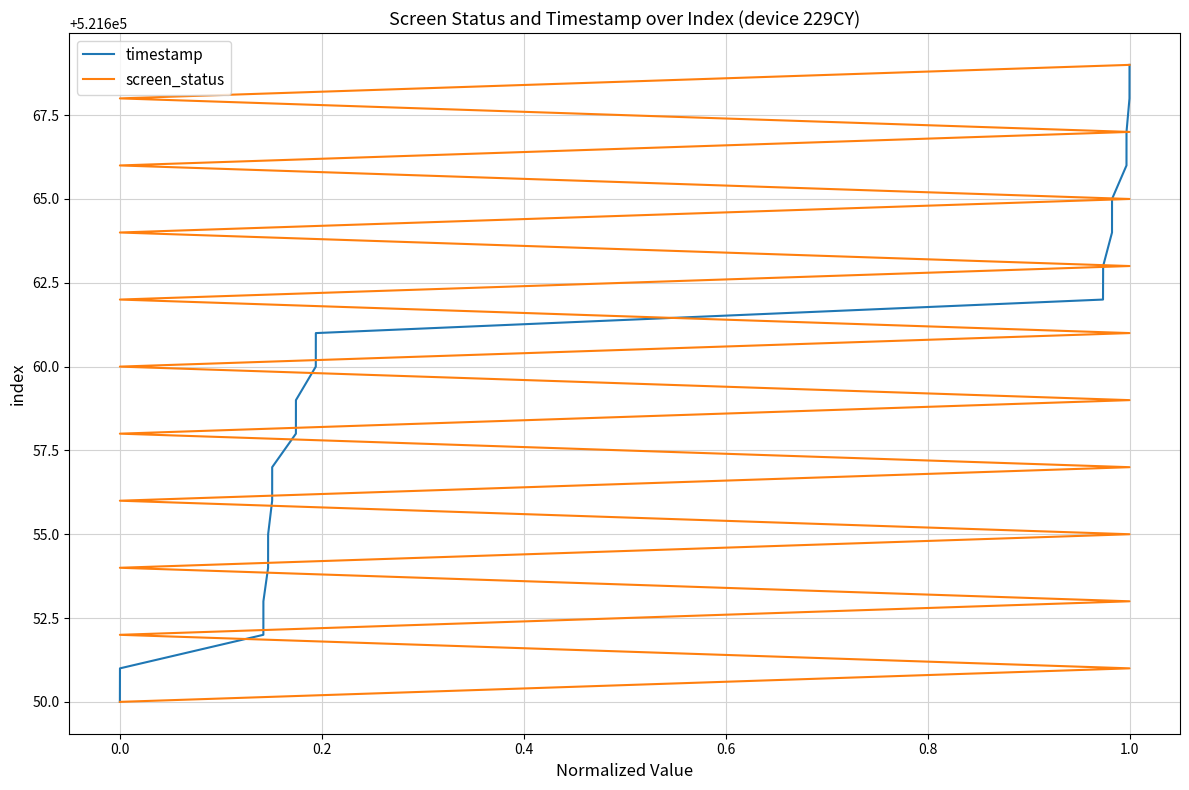

How many distinct data groups are displayed?

2